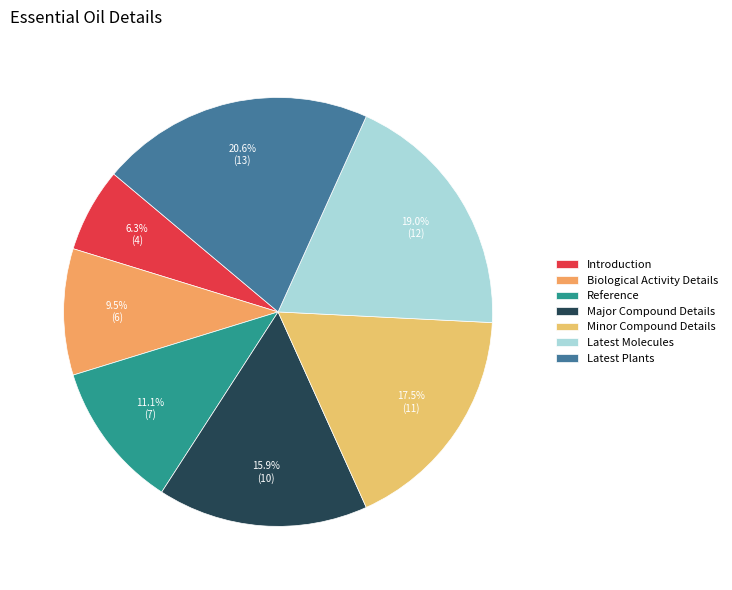

Rank the categories by value from lowest to highest.

Introduction, Biological Activity Details, Reference, Major Compound Details, Minor Compound Details, Latest Molecules, Latest Plants